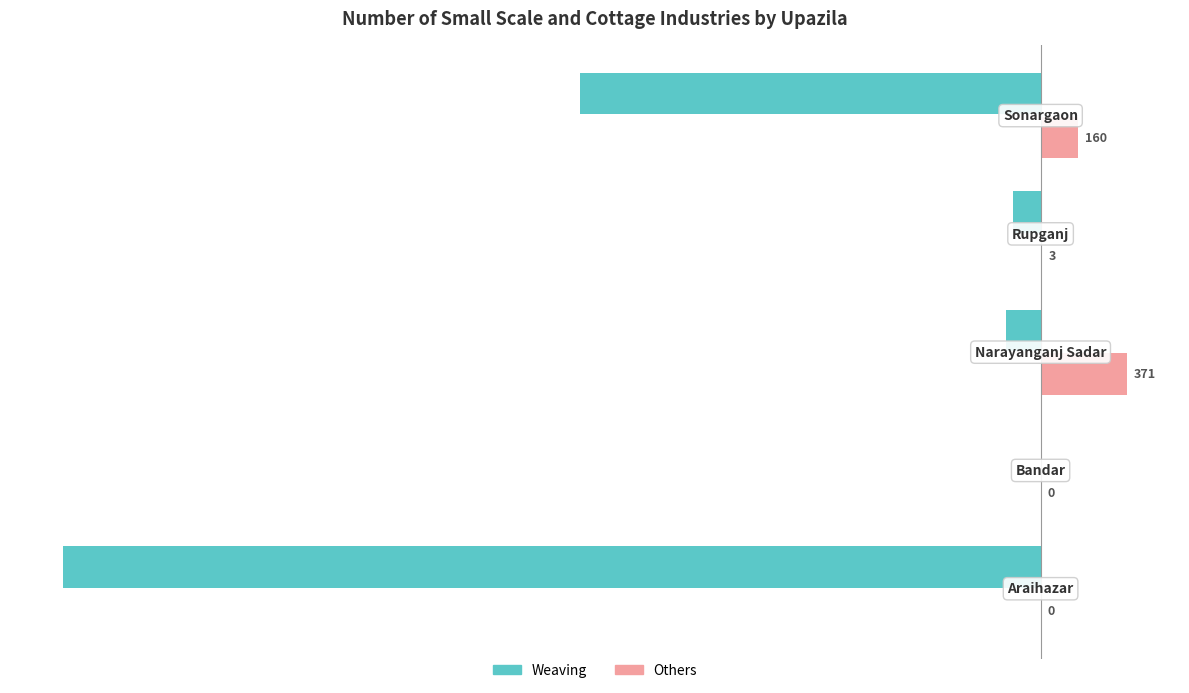

What is the sum of all Others values?

534